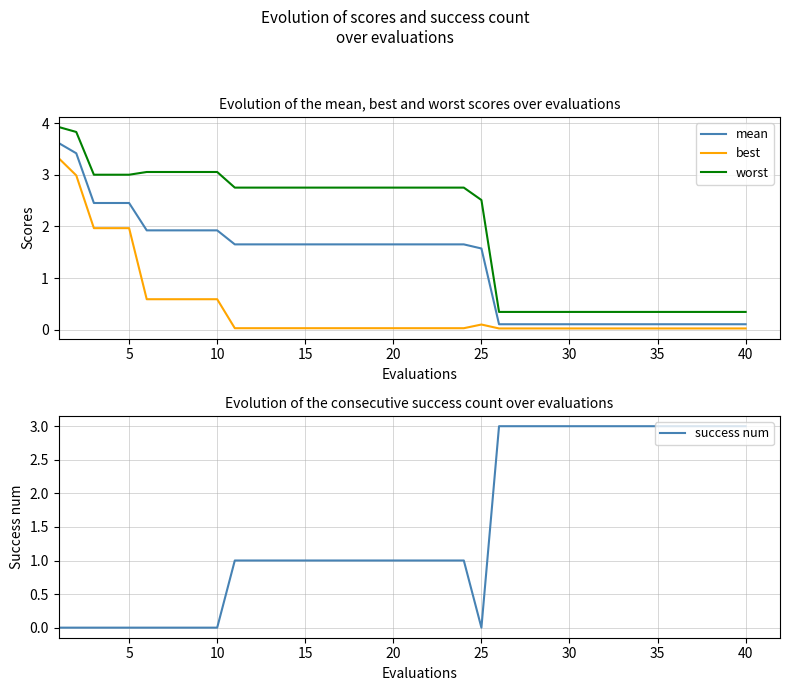

True or false: mean and worst cross at least once.

False